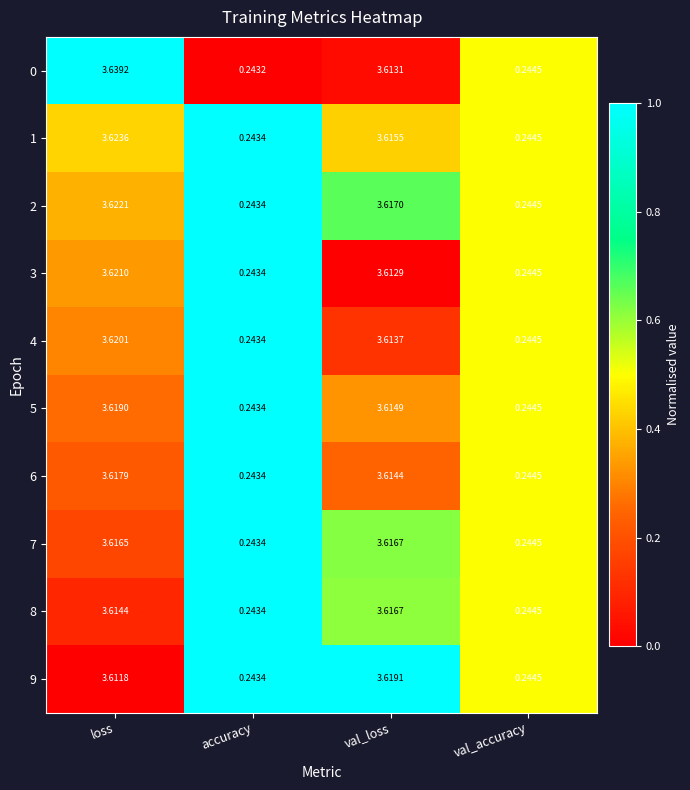

Which category has the lowest value in the 2 series?

accuracy